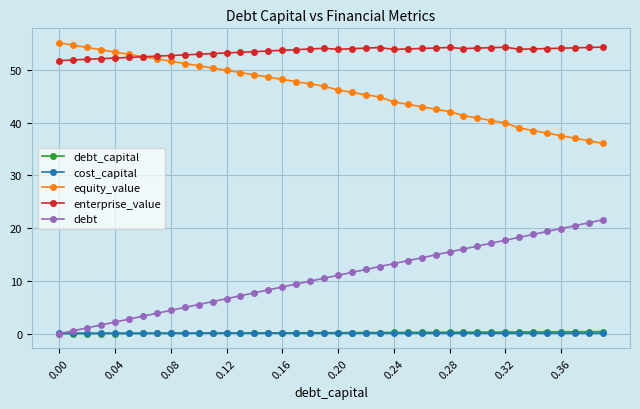

True or false: debt and equity_value intersect in this chart.

False